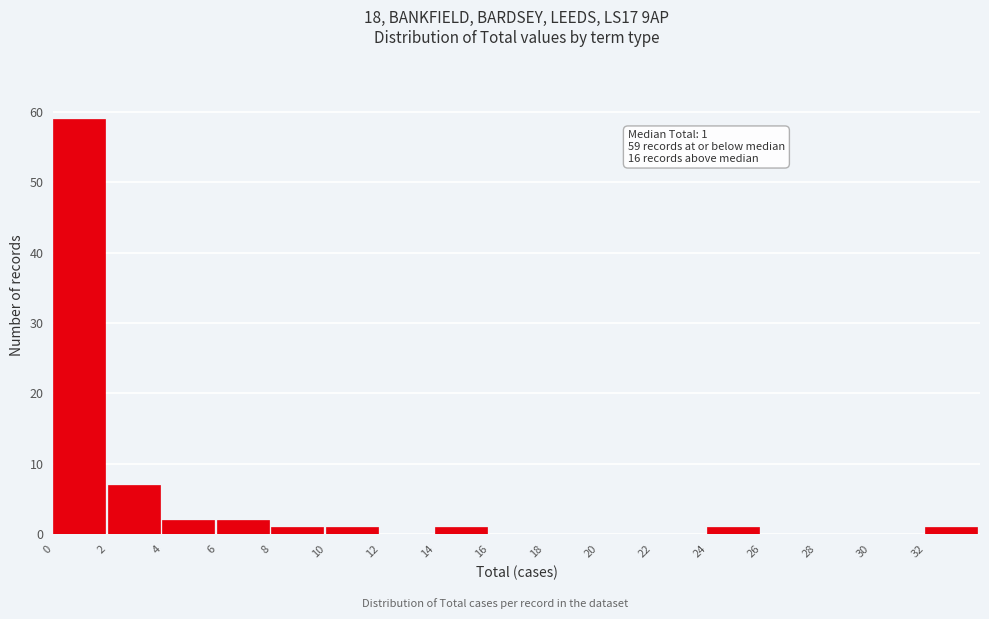

Which range on the x-axis has the tallest bar?

0 to 2